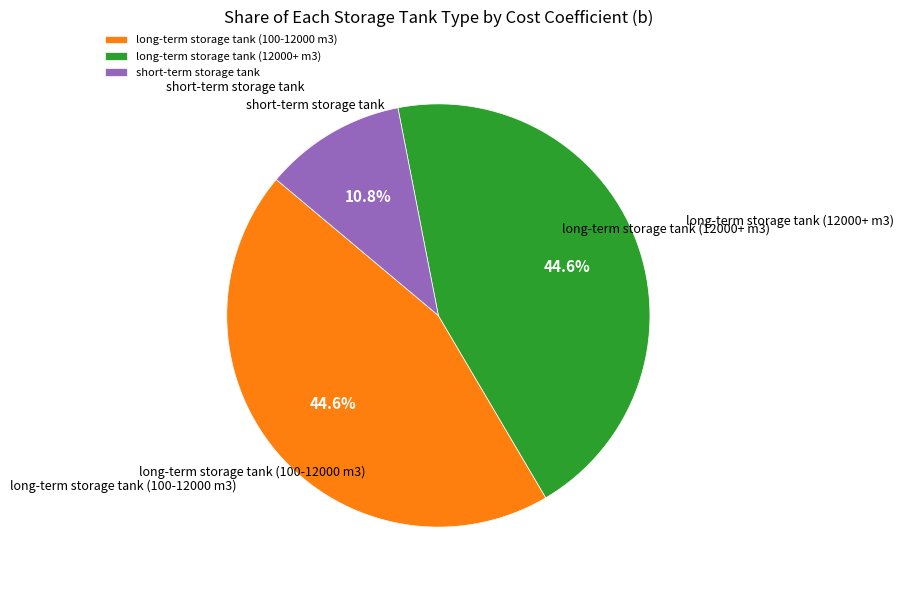

Does any single category account for the majority?

No